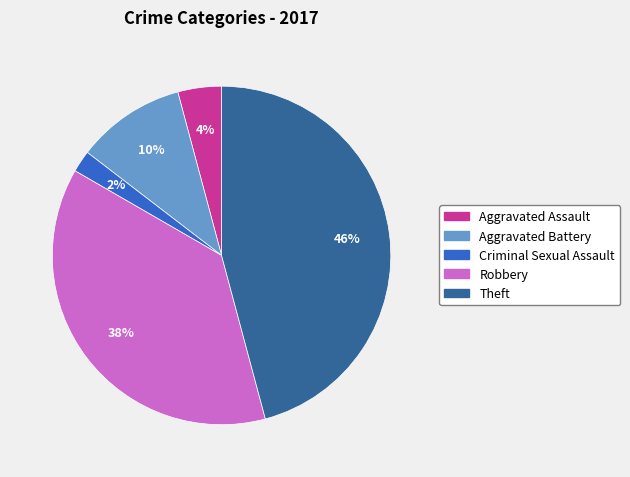

To the nearest percent, what is the difference between the largest and smallest slice percentages?

44%